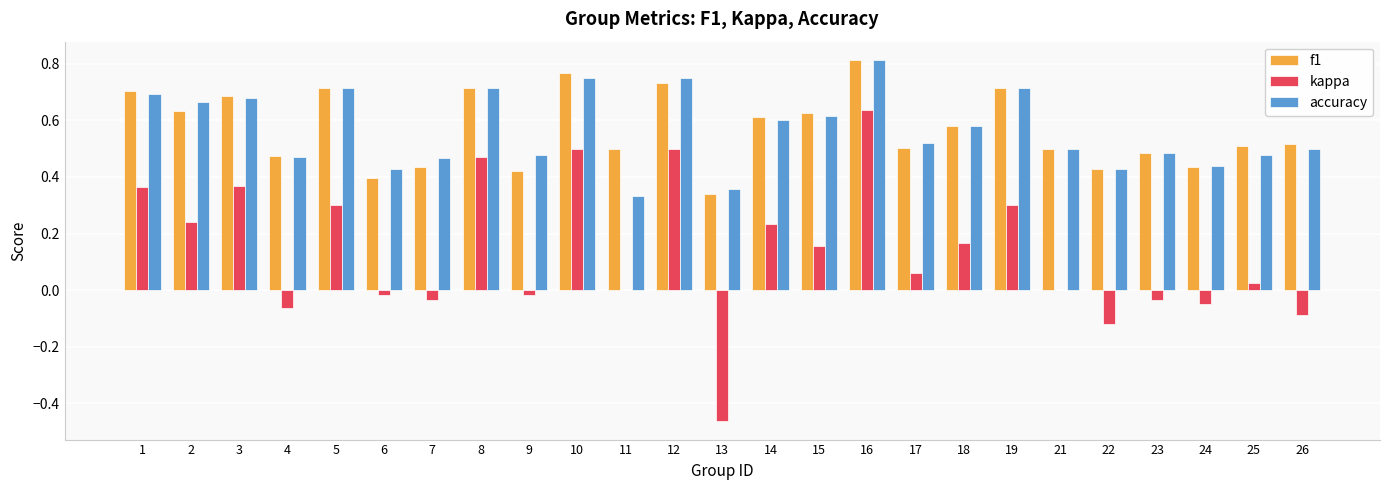

Which series has the largest range (max minus min)?

kappa